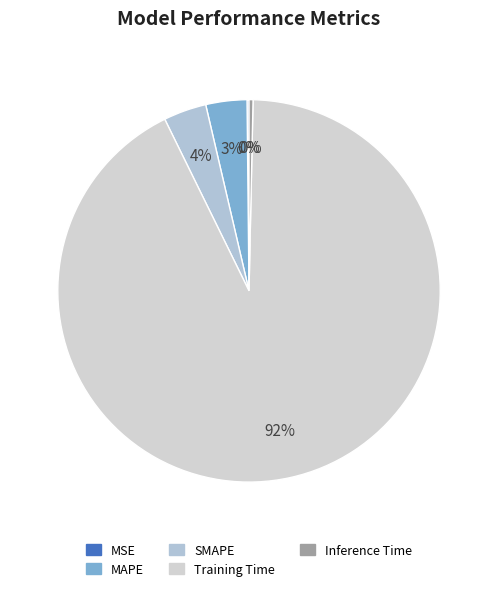

Which category has the biggest portion of the pie?

Training Time